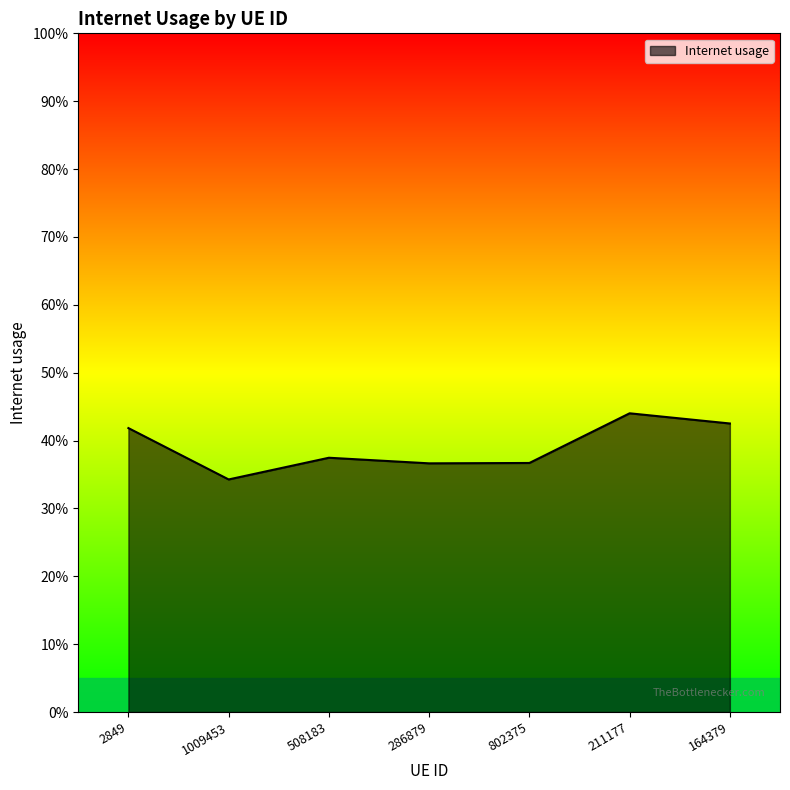

What is the label of the 2nd point from the left?

1009453